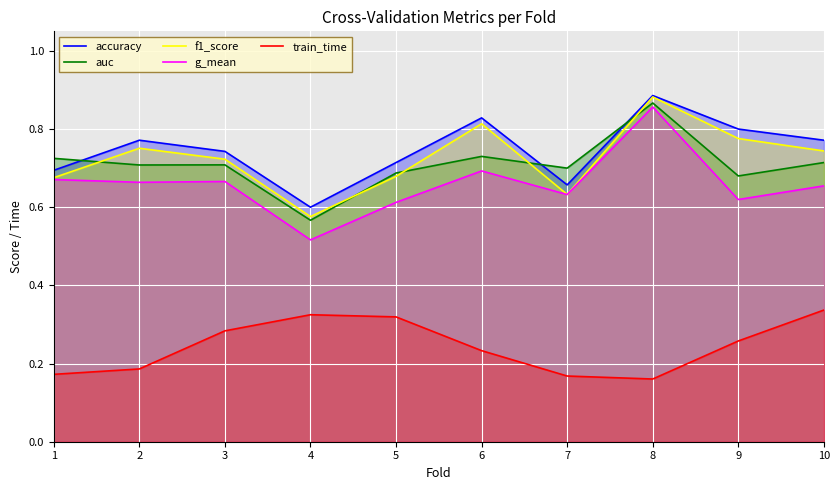

True or false: f1_score has a value of 0.7 at 3.

True